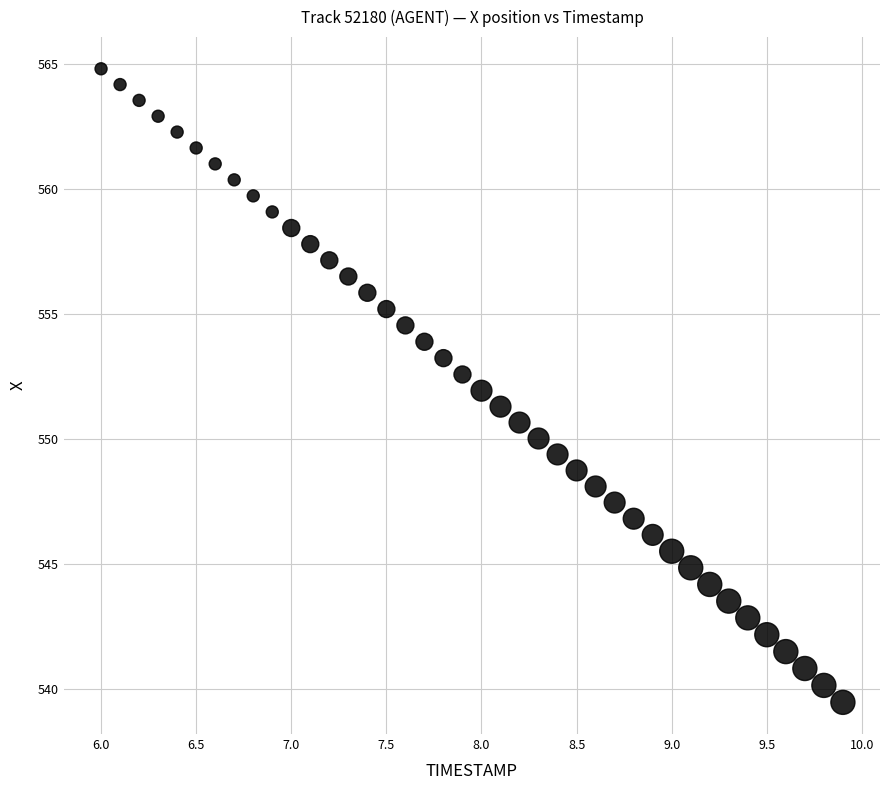

What is the range of Y values (max minus min)?

25.3